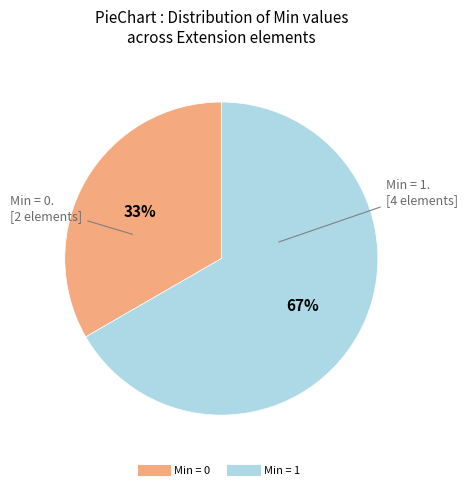

Is there any slice that represents more than half of the pie?

Yes